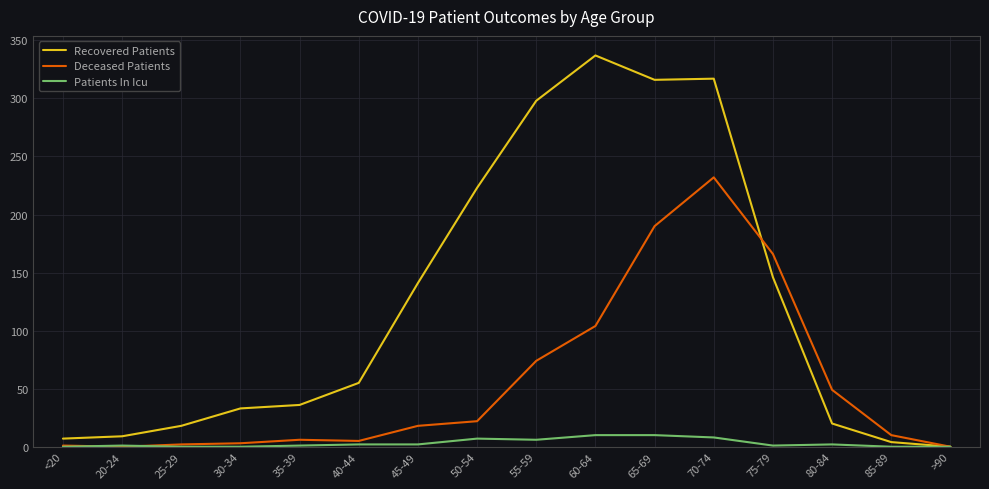

Which series changed the most between 40-44 and 50-54?

Recovered Patients